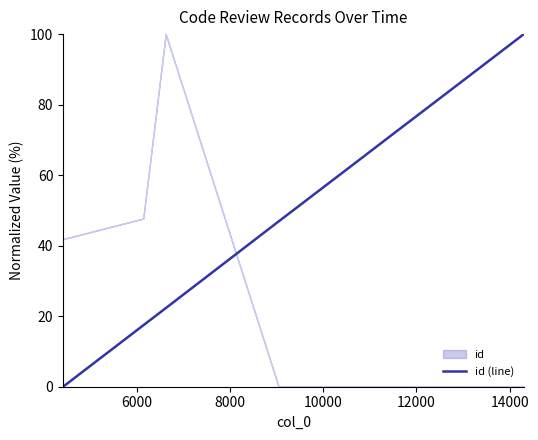

What is the maximum value for id (line)?

100.0